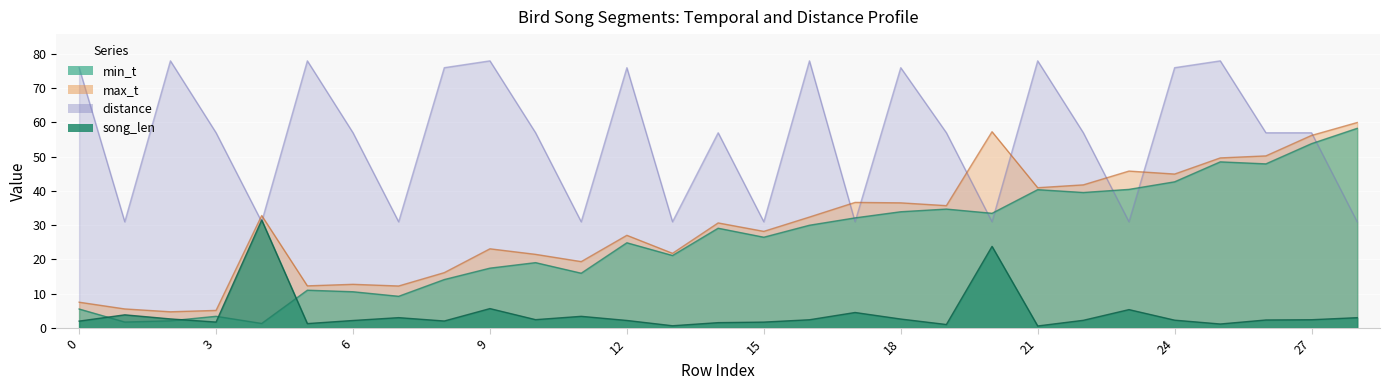

What is the highest value of the max_t series?

60.0